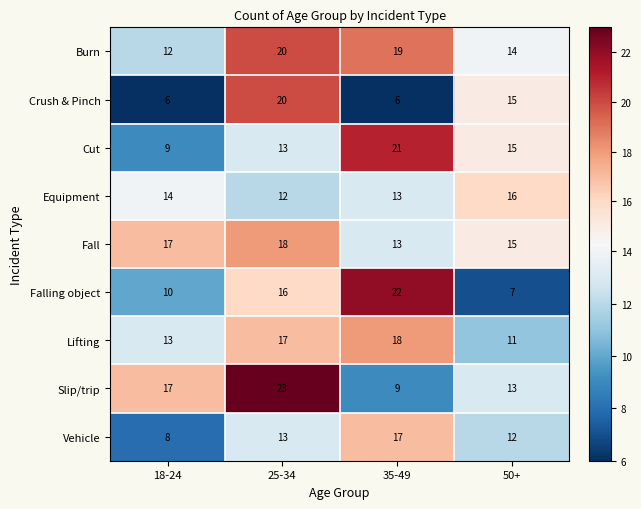

At how many categories does at least one series exceed 7?

4